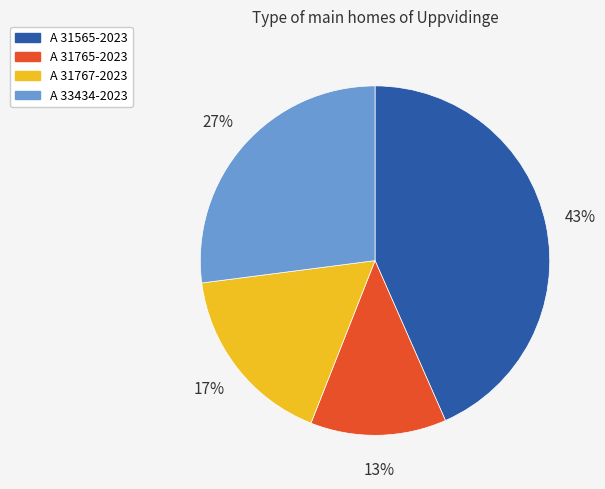

Do A 31765-2023 and A 31767-2023 together represent more than half of the pie?

No